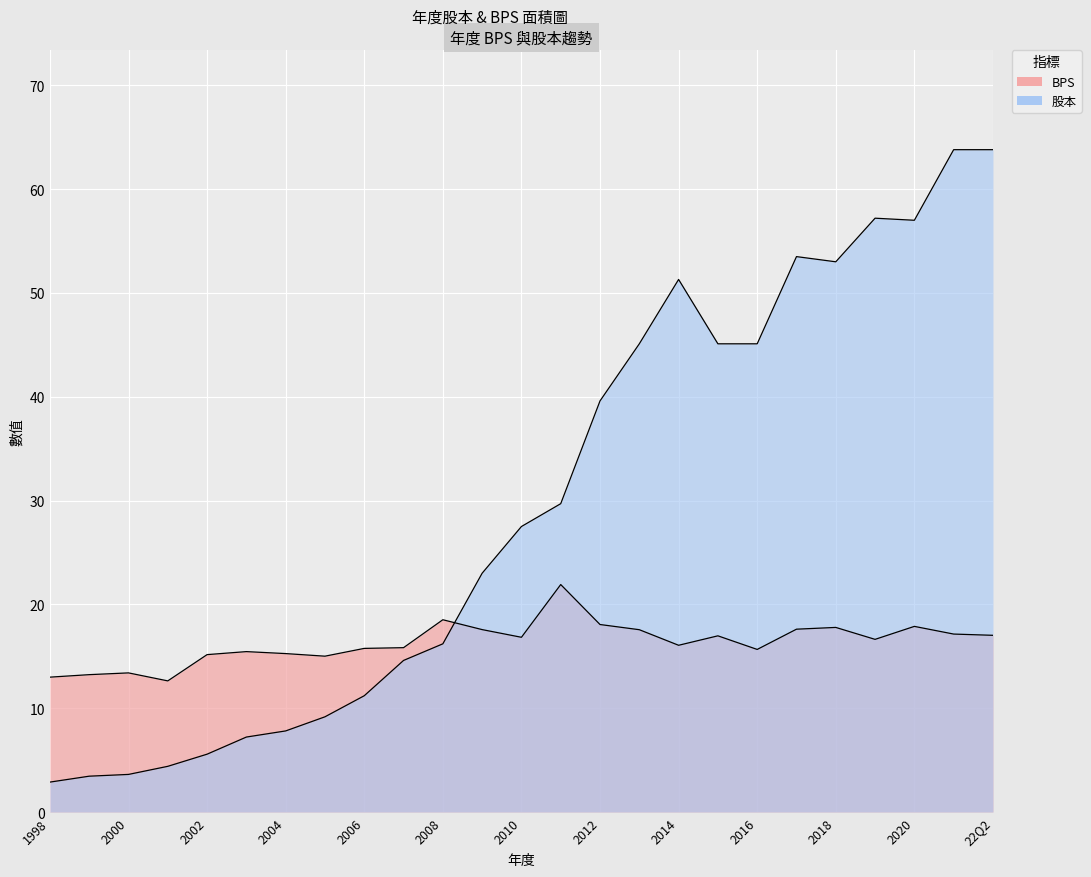

How many data points in BPS are less than 16?

11